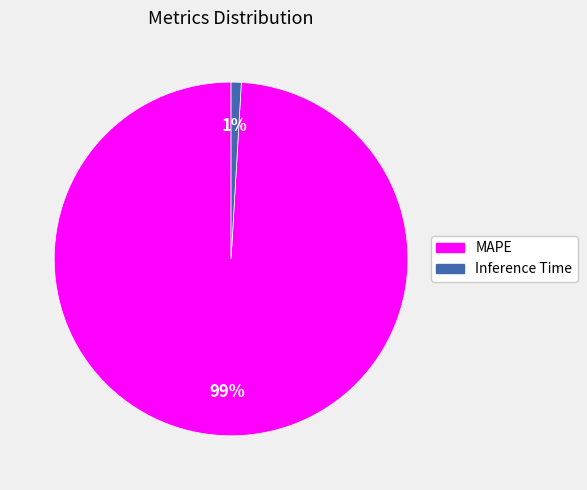

Which slice represents more than half of the pie?

MAPE